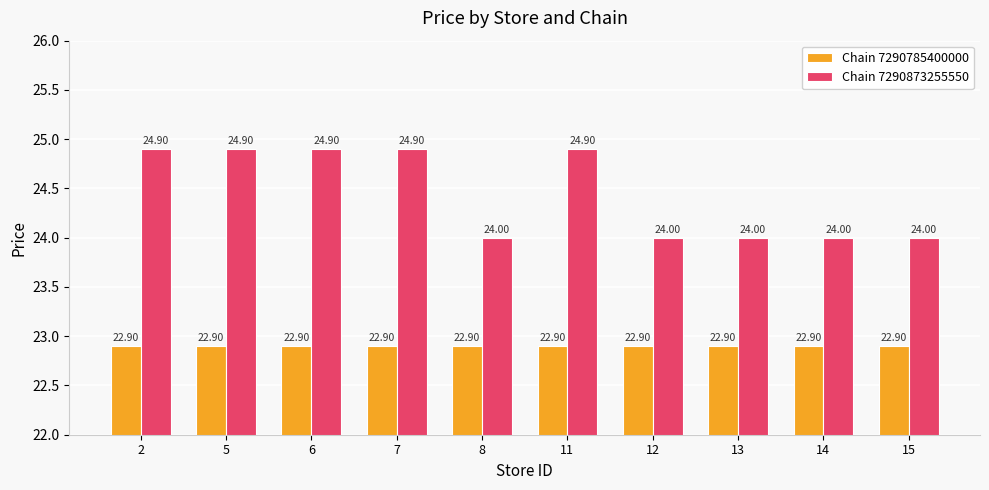

Which series has the largest total across all categories?

Chain 7290873255550